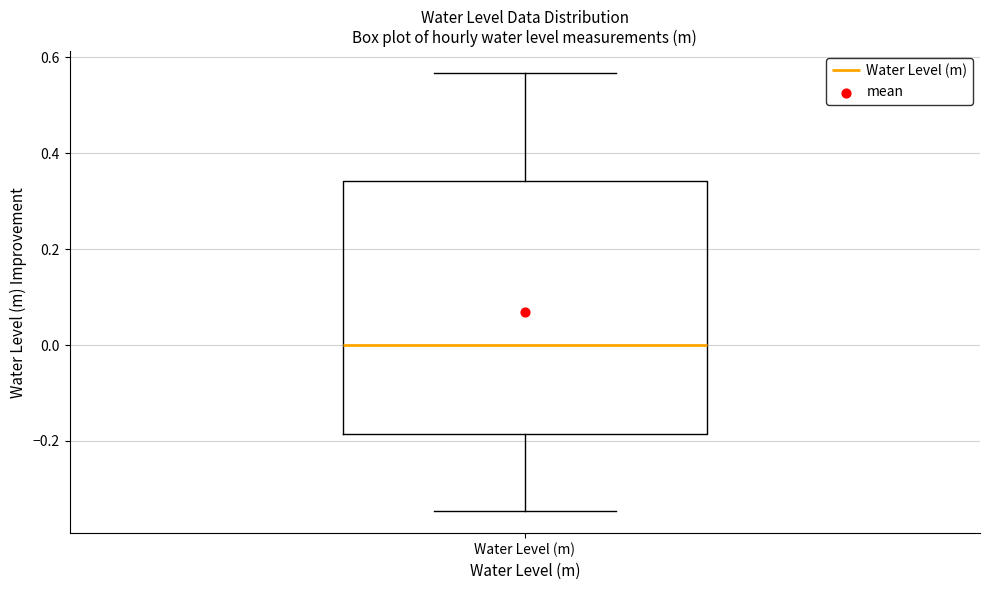

Read this box plot against the y-axis: the position of the median line, the range covered by the box, and the ends of both whiskers. The values are not printed on the chart, so give them approximately, as read against the axis.

median 0.00, box -0.18 to 0.34, whiskers -0.34 to 0.56